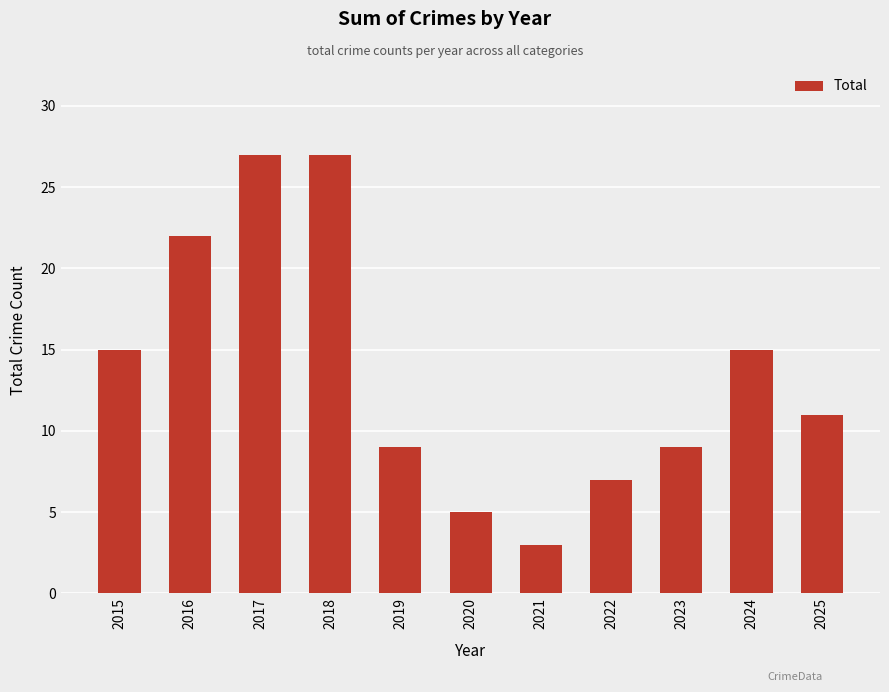

The chart shows a value of 27 at 2018. True or false?

True